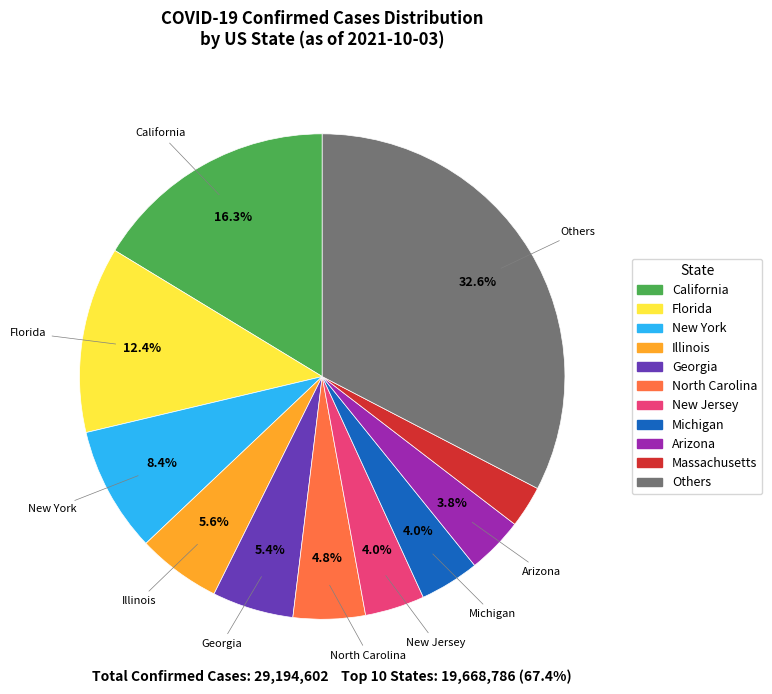

Count the number of slices in the pie.

11